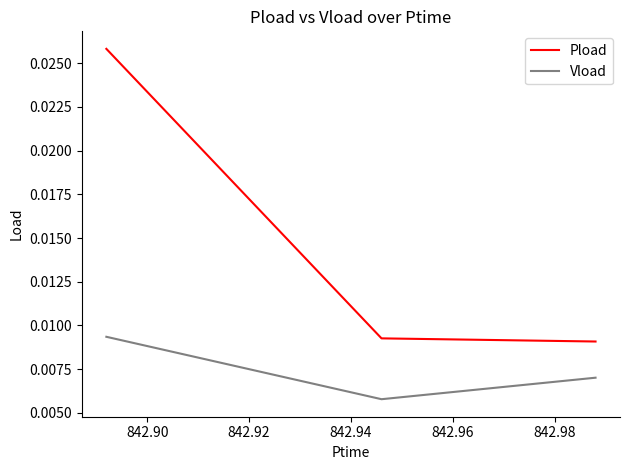

Which series has the largest range (max minus min)?

Pload